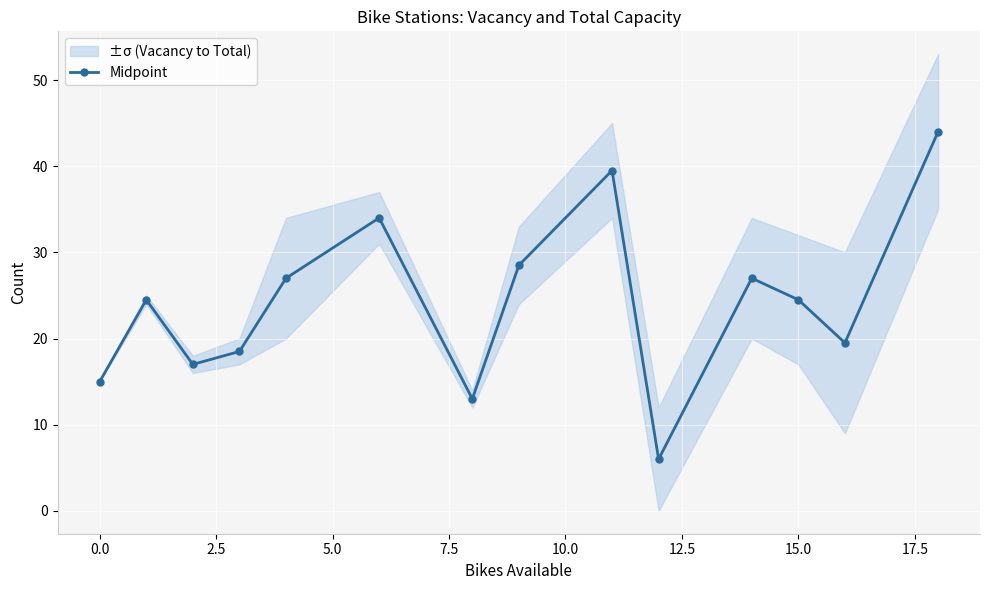

True or false: the data has more than 2 interior local peaks.

True